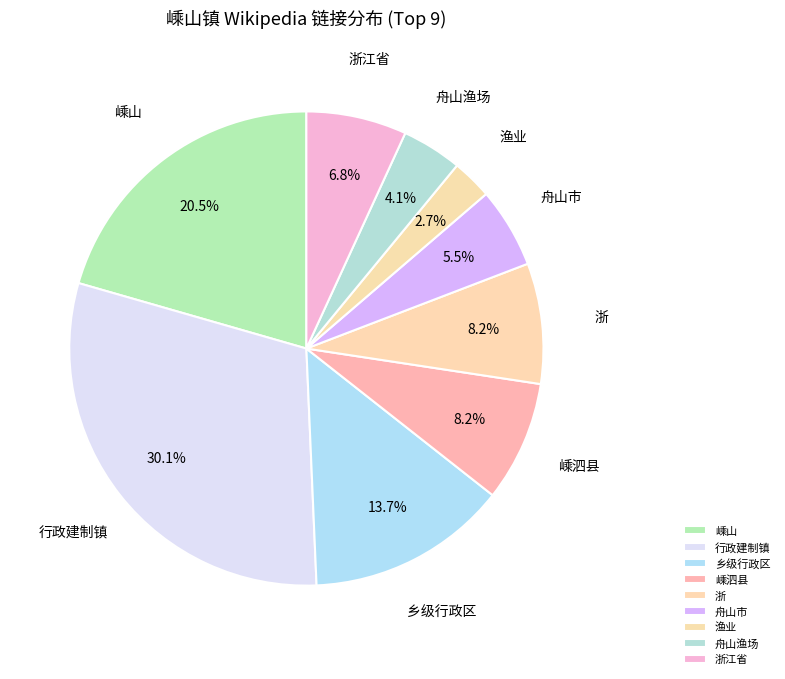

Approximately how many times larger is the value at 乡级行政区 compared to 浙江省?

2.0